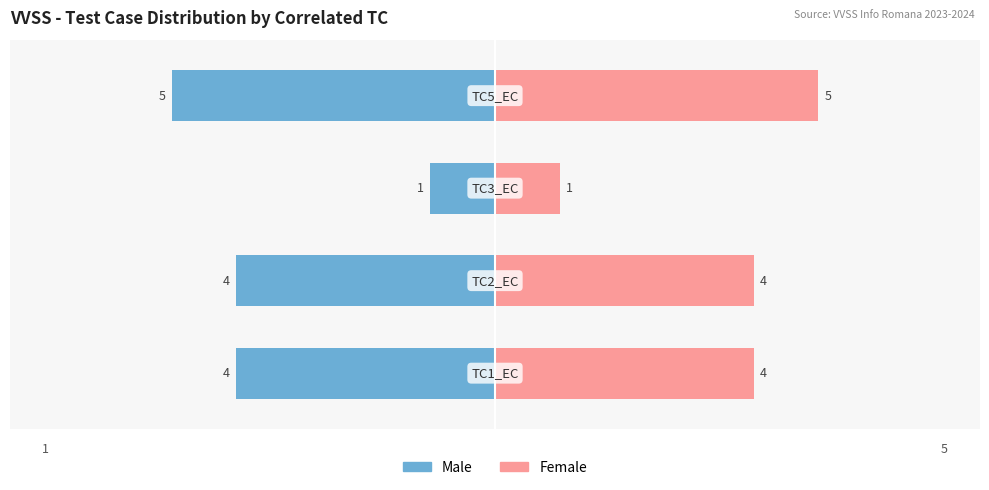

What is the difference between the maximum and minimum values in the Male series?

4